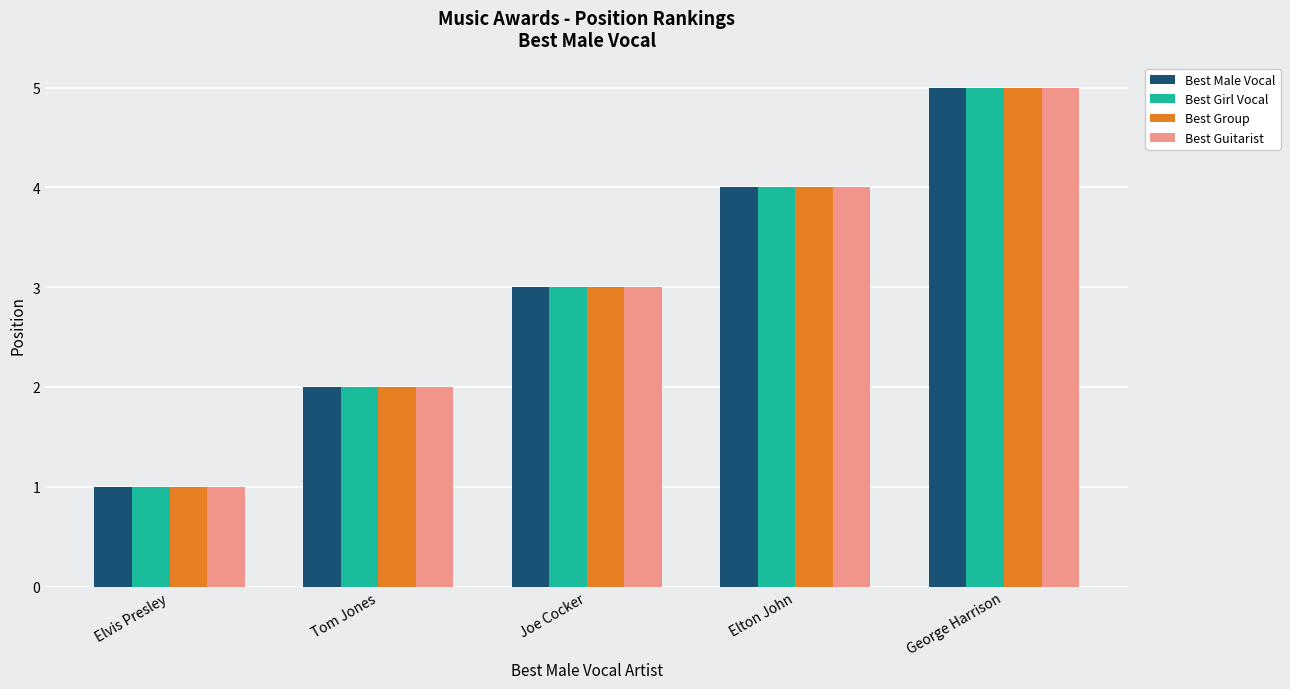

Where is Best Guitarist nearest to the value 3?

Joe Cocker